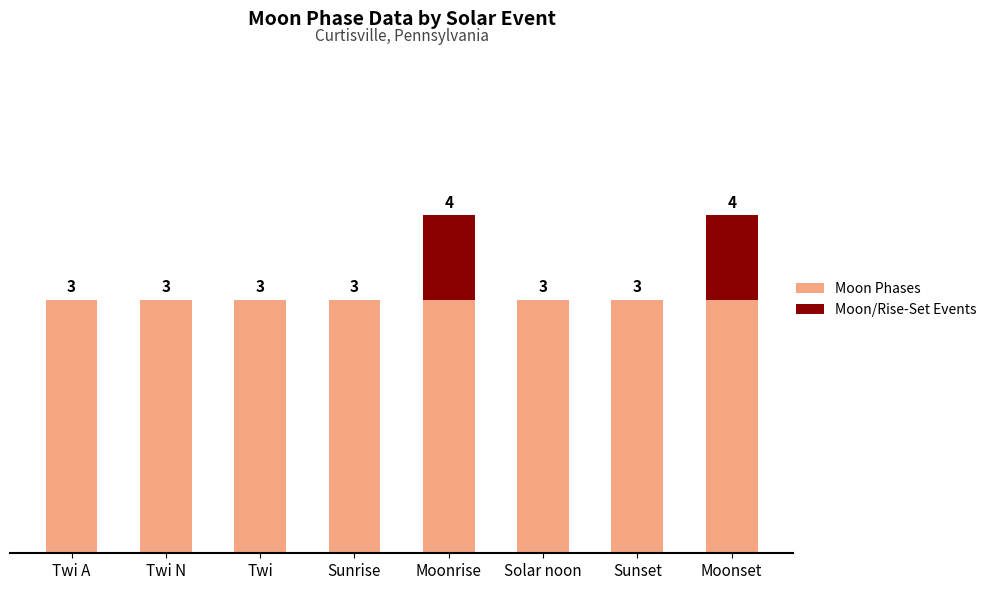

What is the value of the Moon Phases bar at the 4th from the left?

3